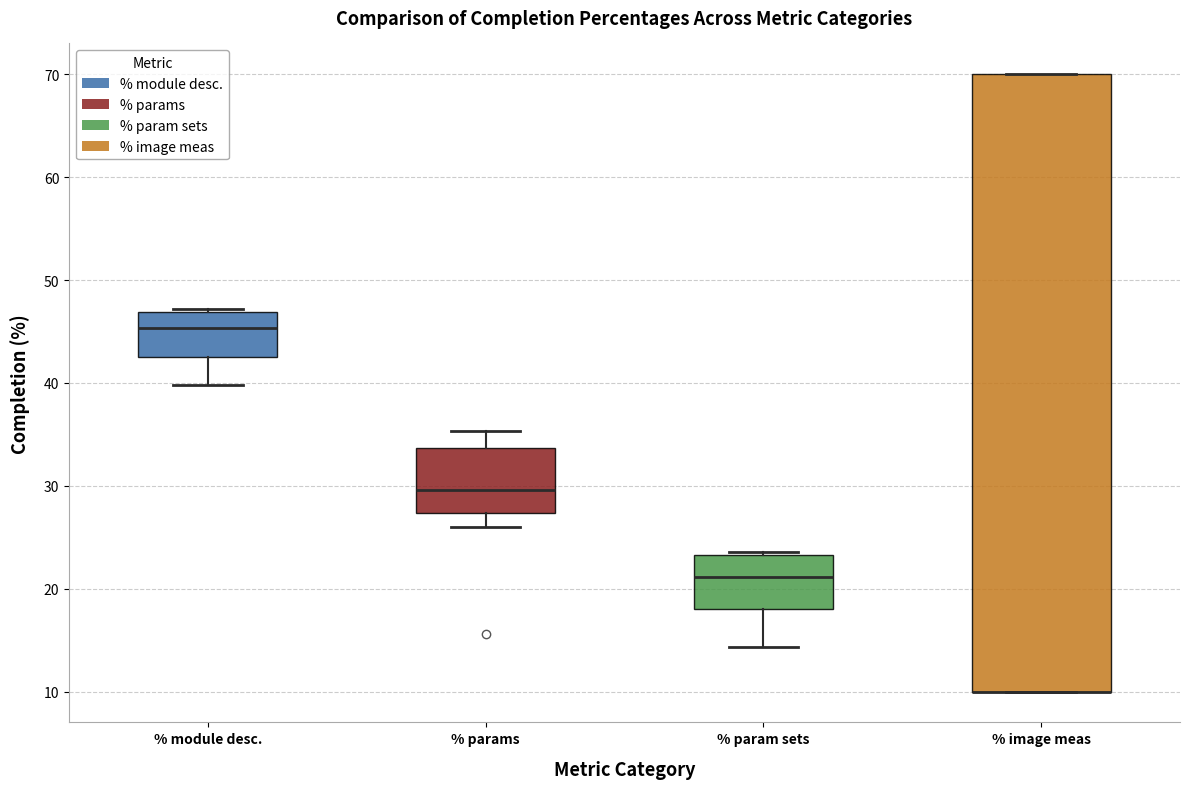

Where is the upper edge of the box for % params on the y-axis? The values are not printed on the chart, so give them approximately, as read against the axis.

34